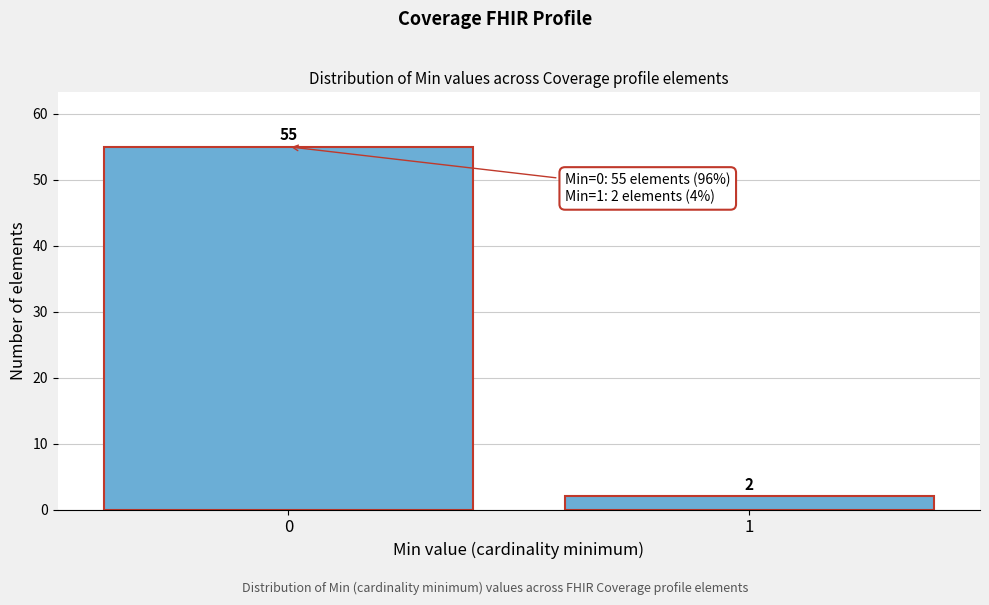

Reading left to right, list all the values displayed in this chart.

0=55	1=2